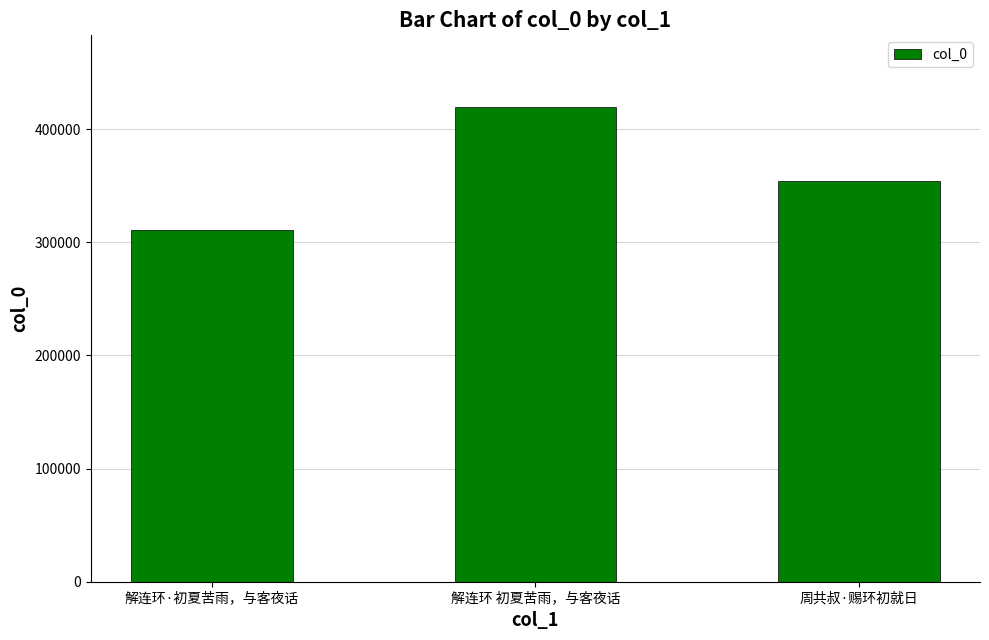

What is the change in value from 解连环·初夏苦雨，与客夜话 to 周共叔·赐环初就日?

+42844